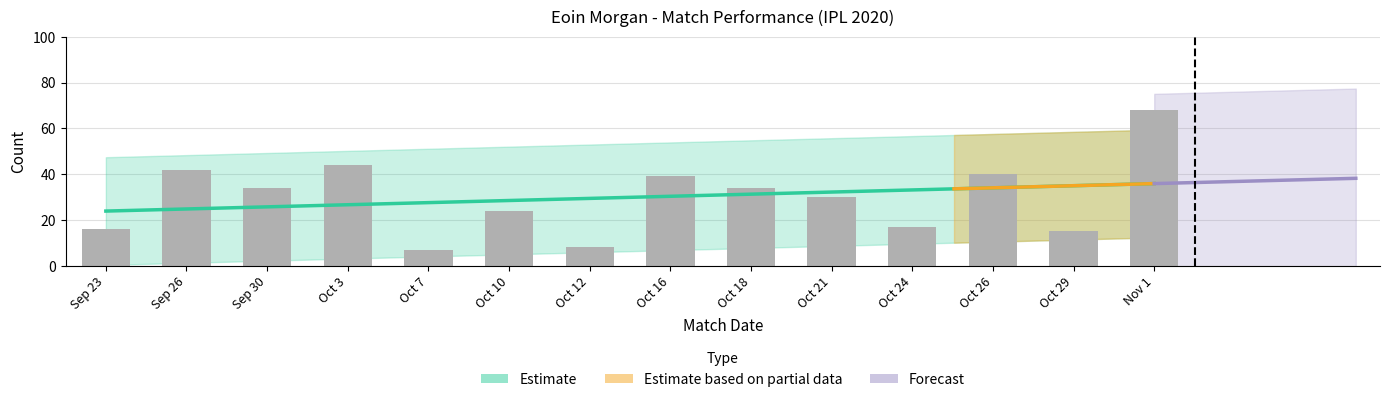

Where is runs nearest to the value 37?

Oct 16